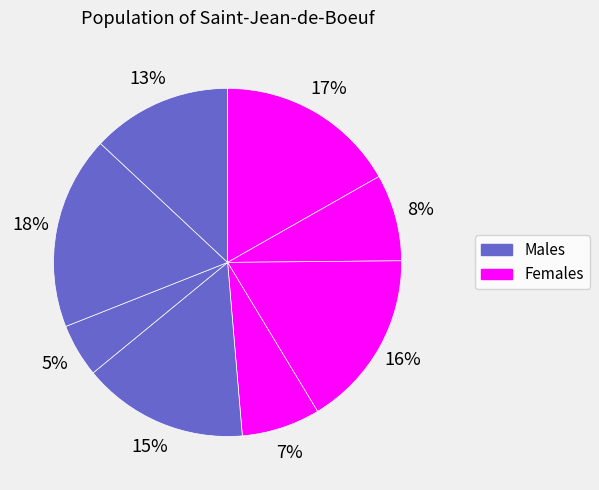

Count the number of slices in the pie.

8